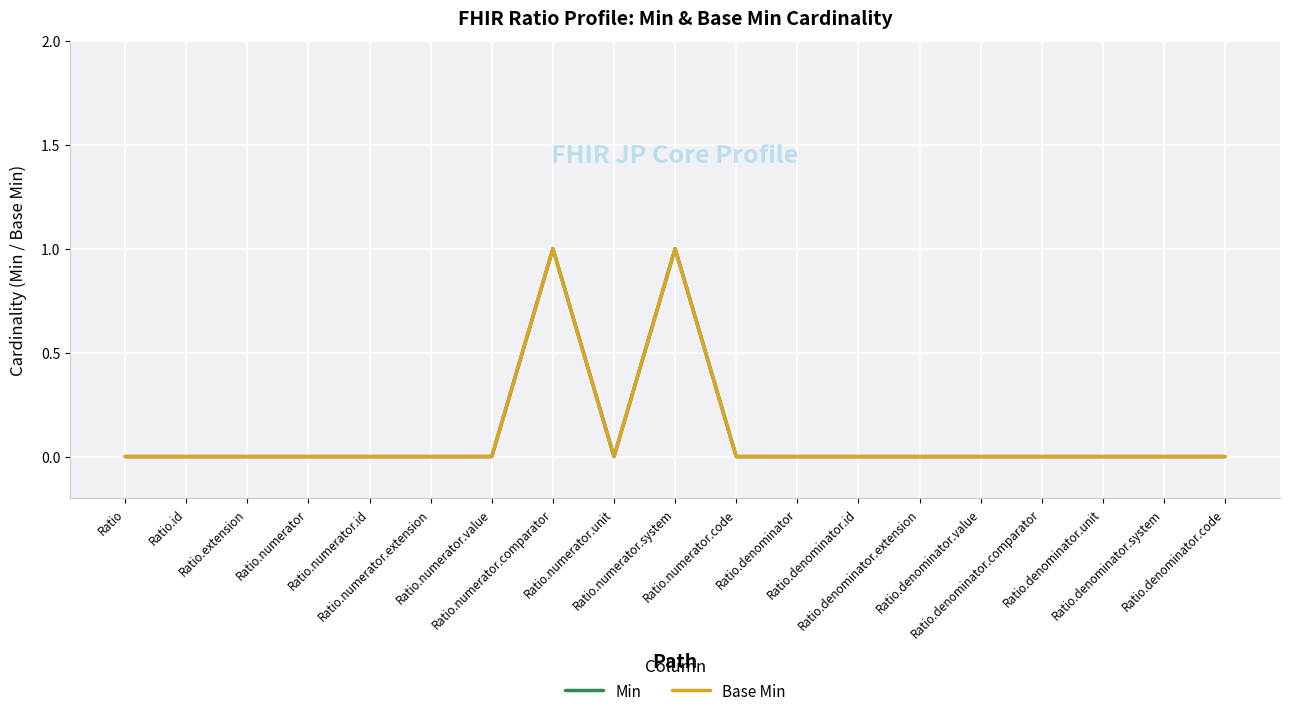

How many lines are shown in the chart?

2